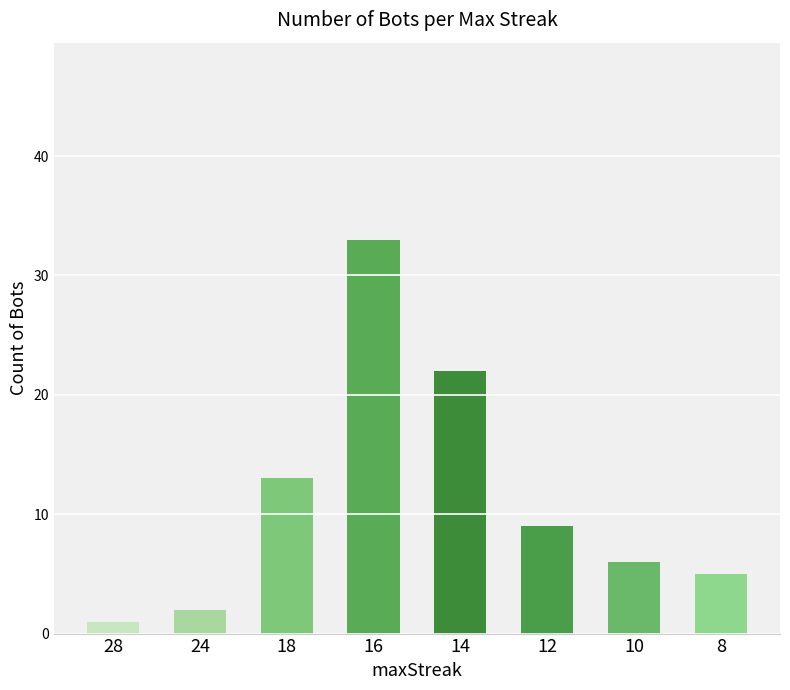

Reading right to left, what are all the values shown in this chart?

5	6	9	22	33	13	2	1